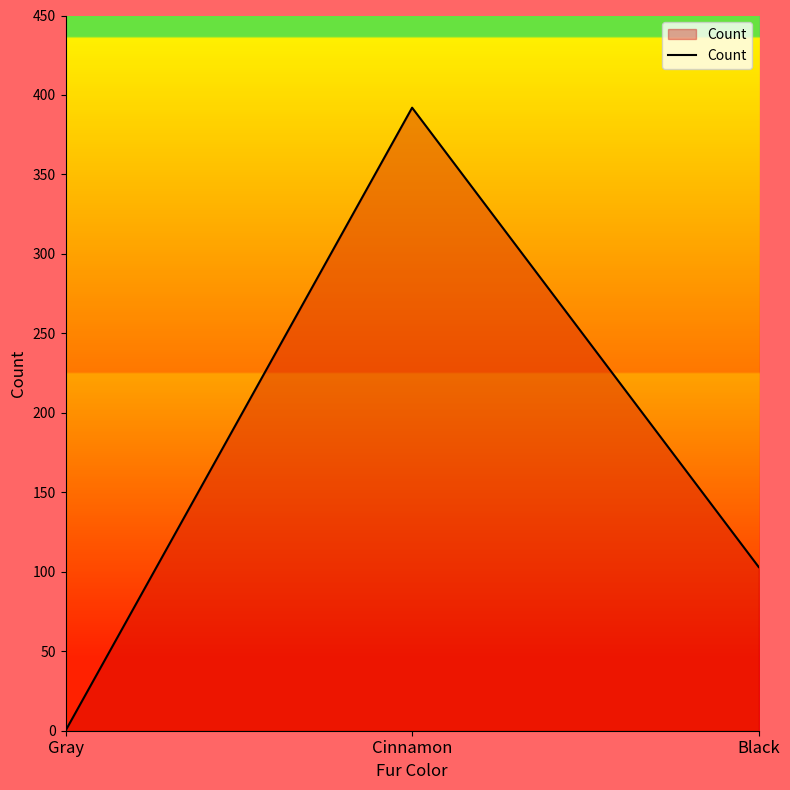

What is the ratio of the value at Cinnamon to the value at Black?

3.8